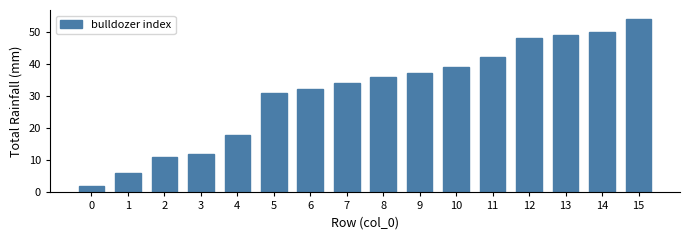

The chart shows a value of 66 at 10. True or false?

False